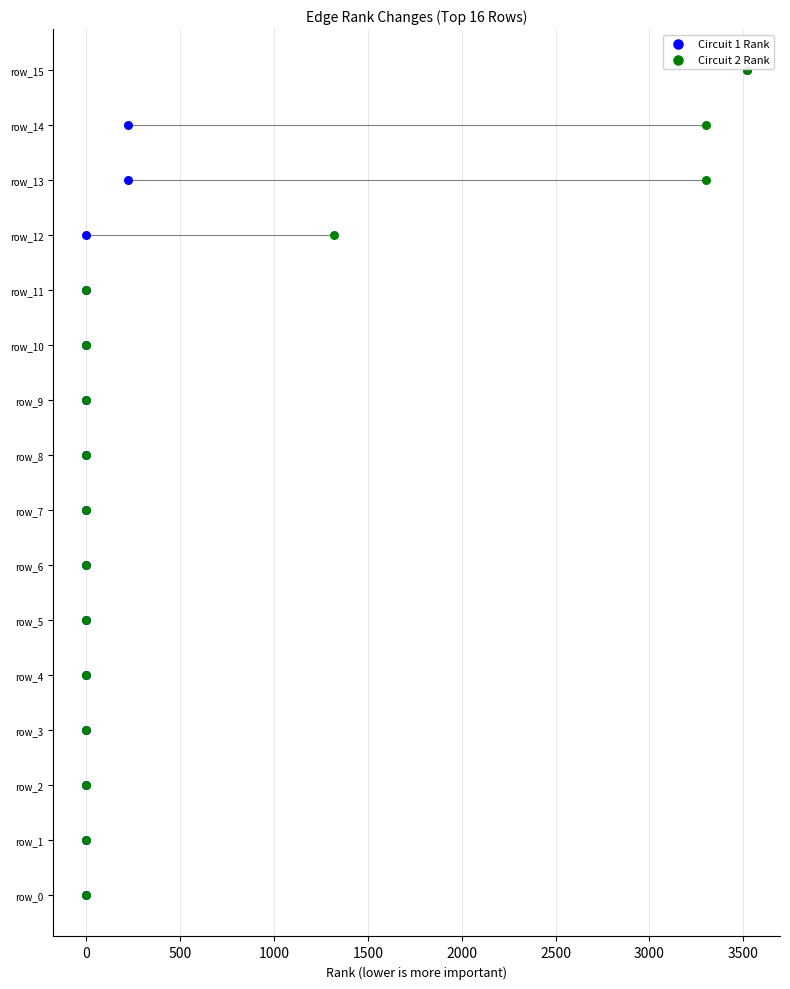

What are all the series names shown in the legend?

Circuit 1 Rank, Circuit 2 Rank